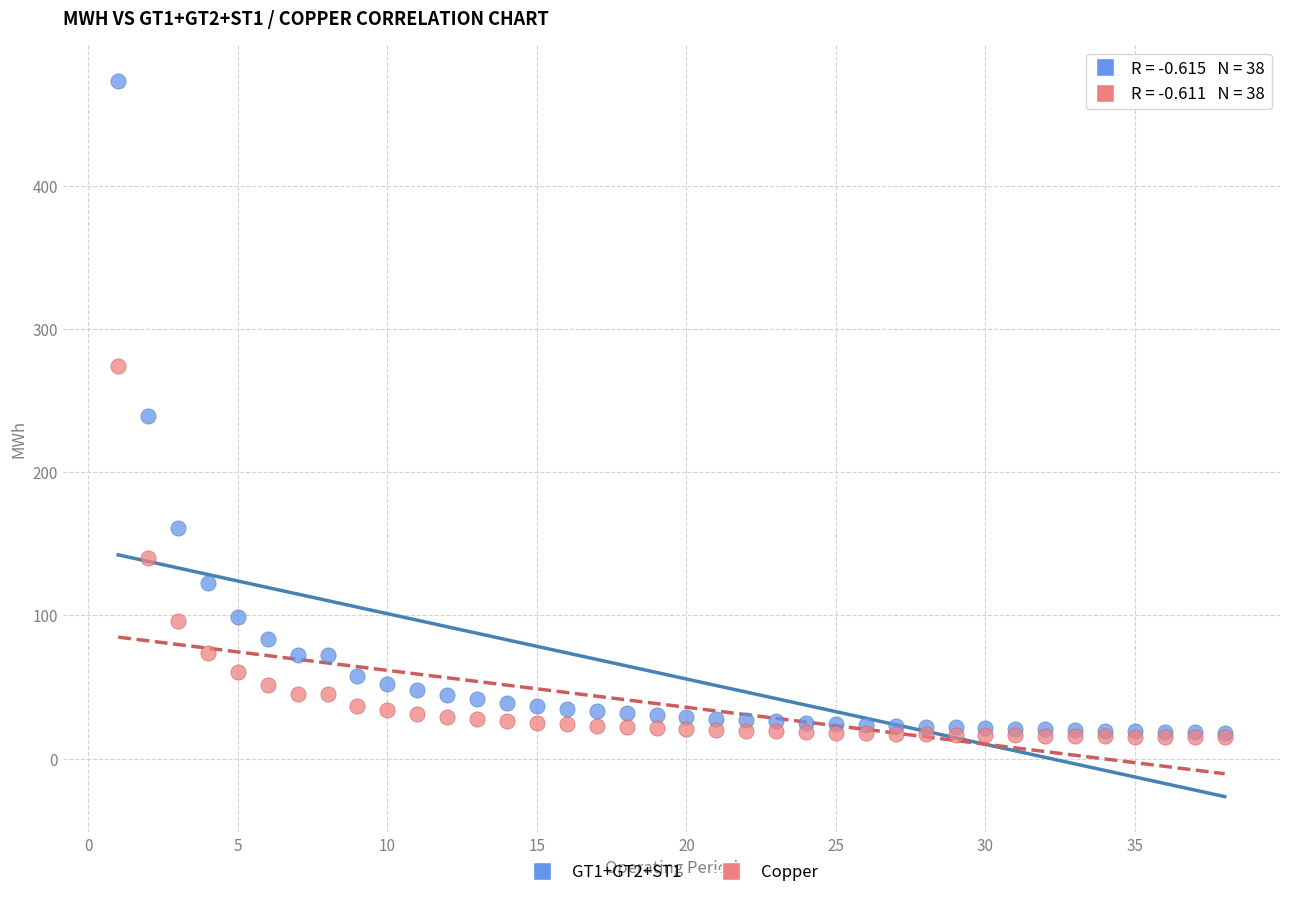

Which series has the largest Y range (max minus min)?

GT1+GT2+ST1